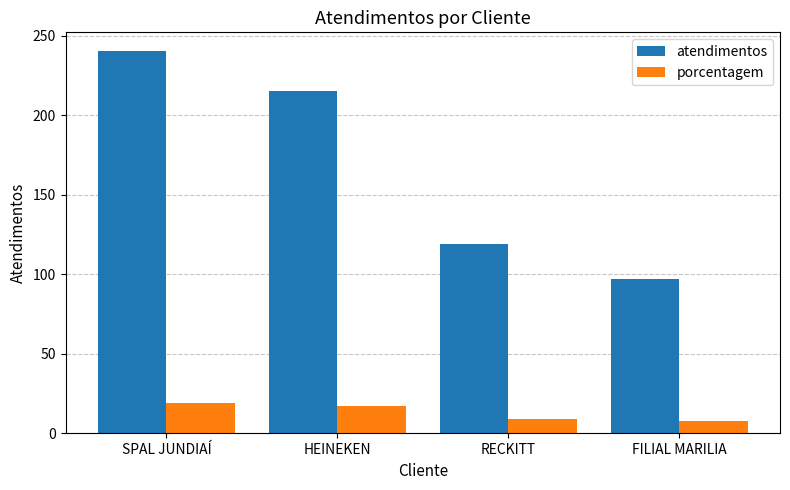

Which series has the largest range (max minus min)?

atendimentos